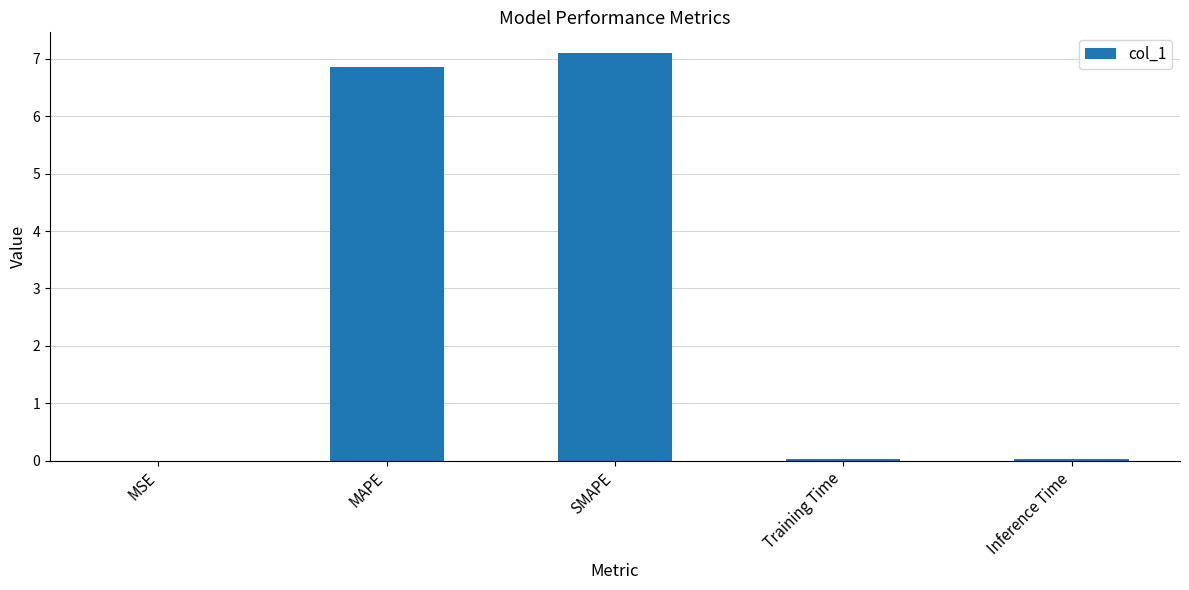

Between Training Time and MAPE, which is larger?

MAPE